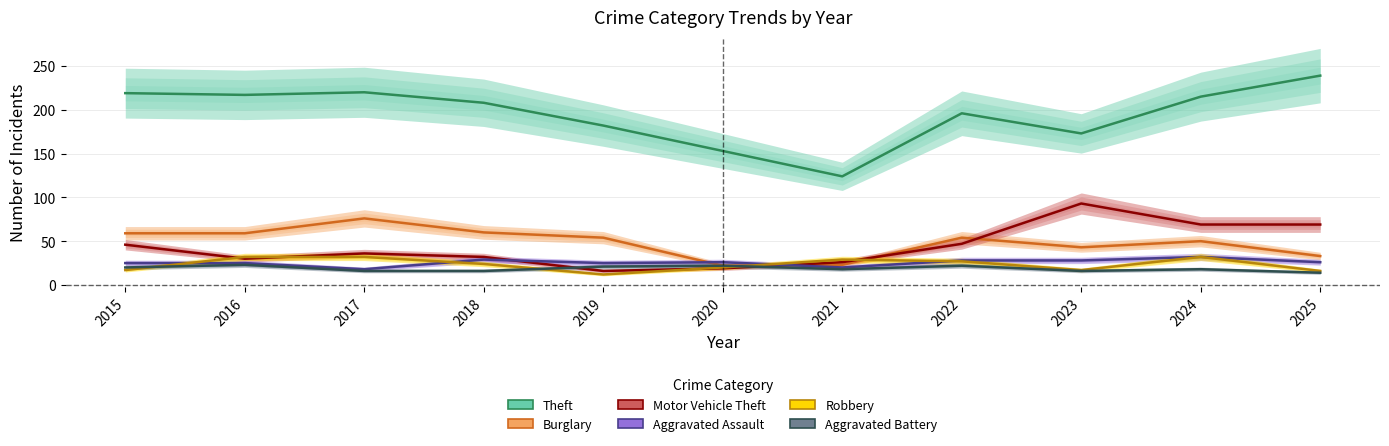

What value does the Aggravated Battery series have at 2017?

16